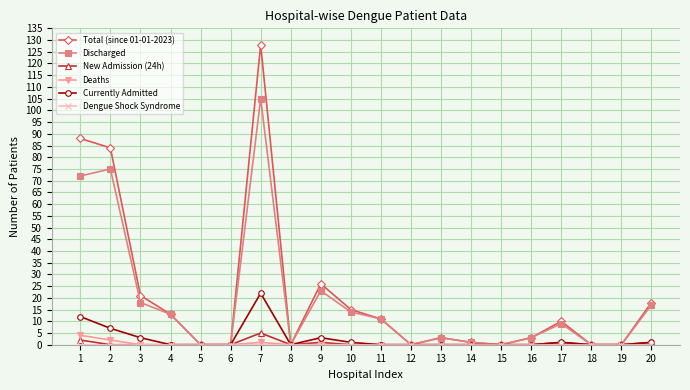

Which series has the widest spread of values?

Total (since 01-01-2023)